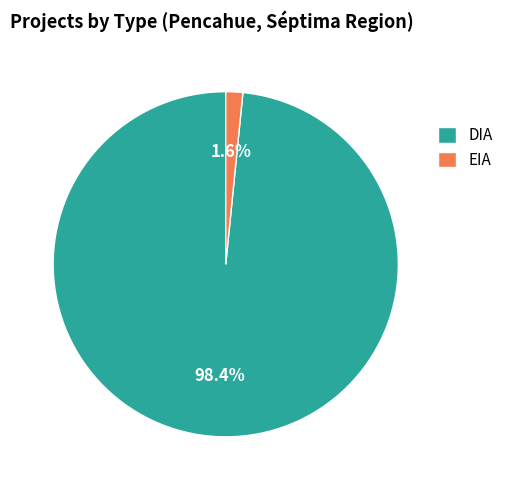

Between EIA and DIA, which is larger?

DIA